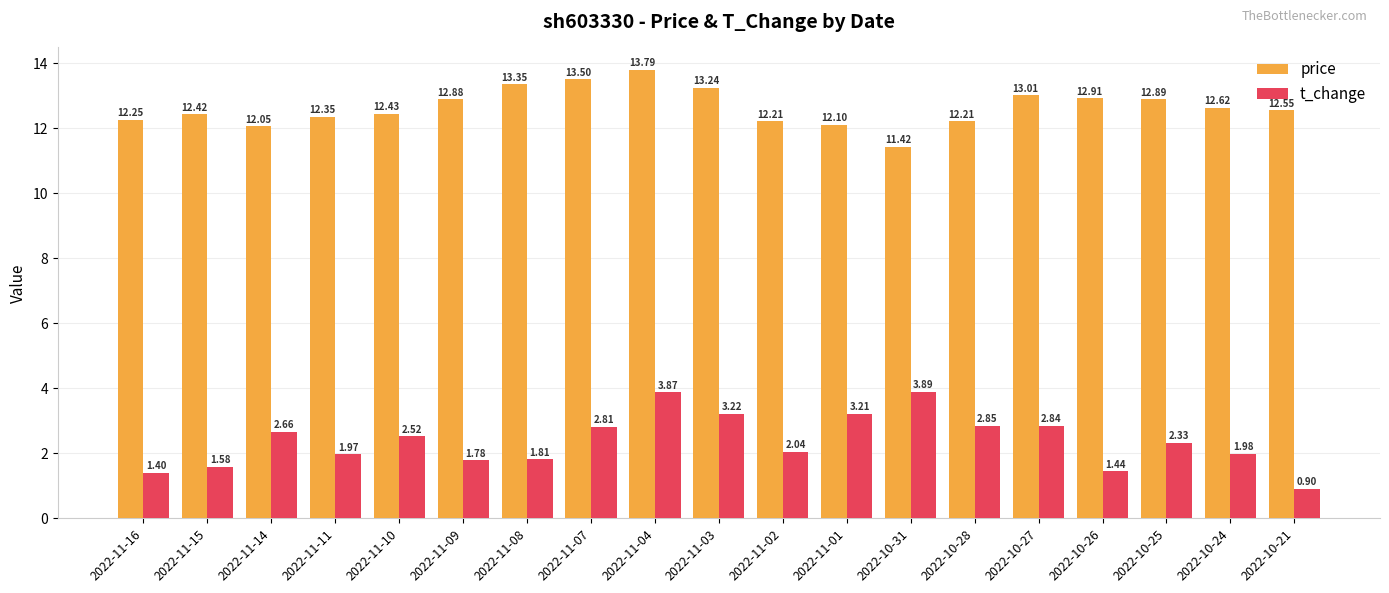

What is the difference between the highest and lowest values at 2022-11-07?

10.7